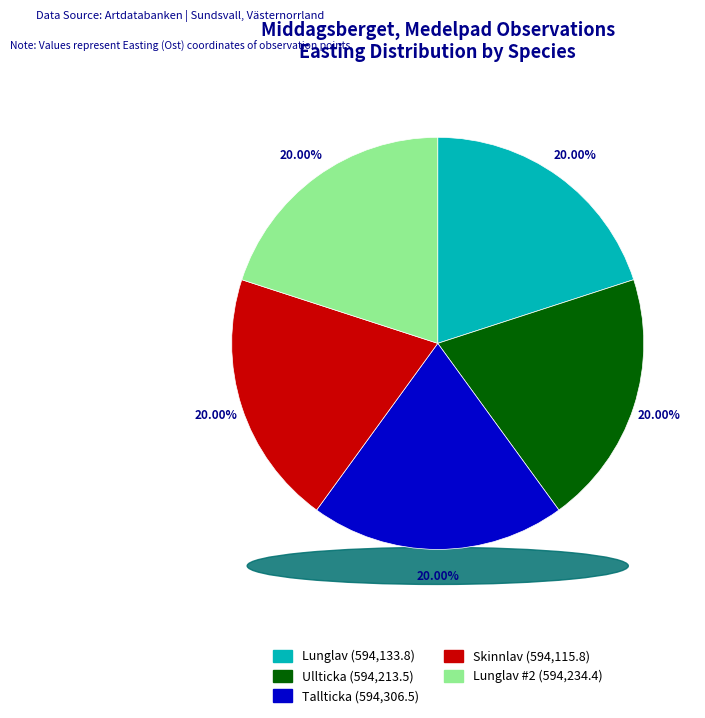

To the nearest percent, what is the average slice percentage?

20%